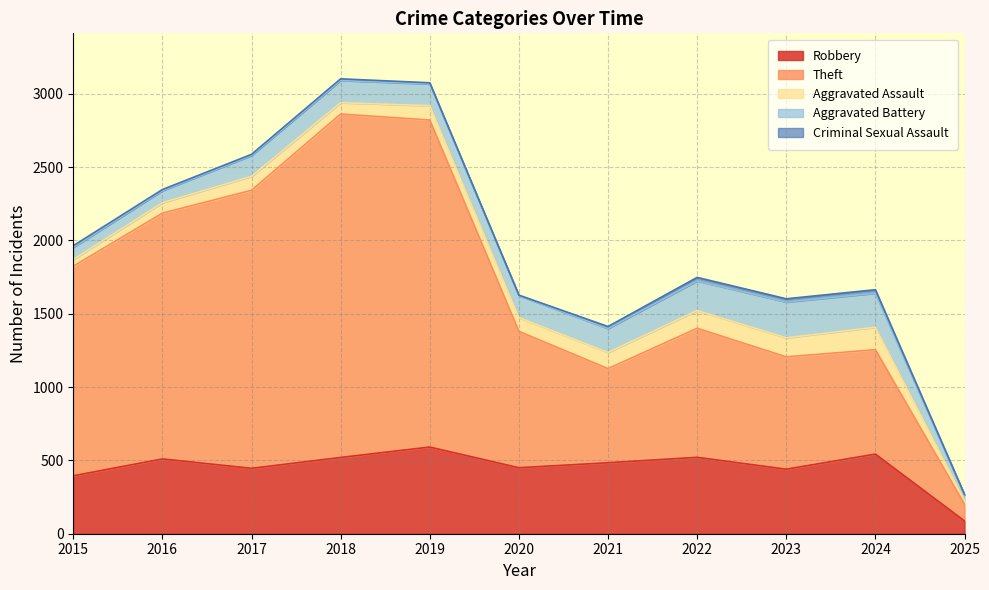

Does the chart have visible grid lines?

Yes